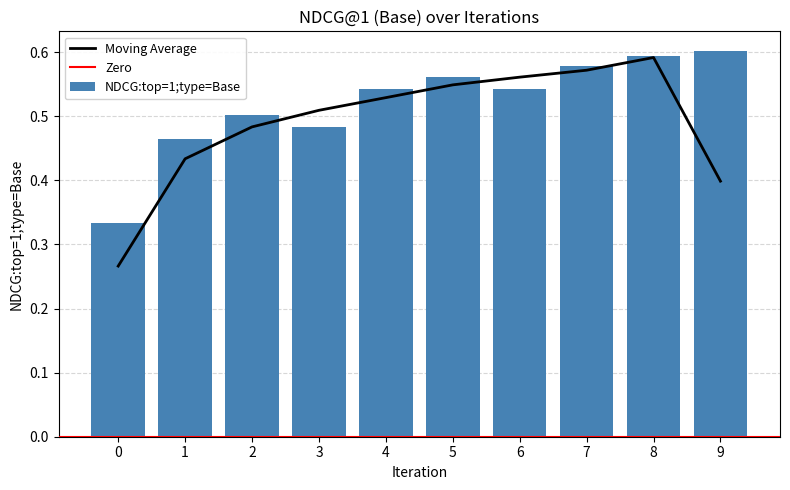

Count the values in the range 0 to 1.

10